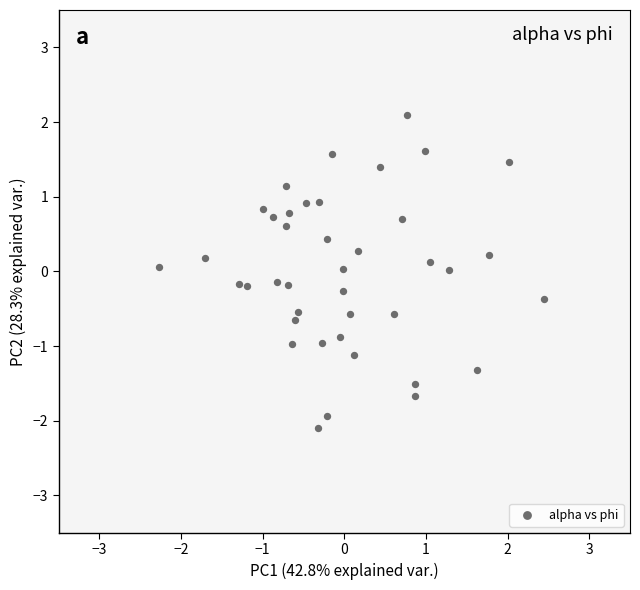

What is the range of Y values (max minus min)?

4.2